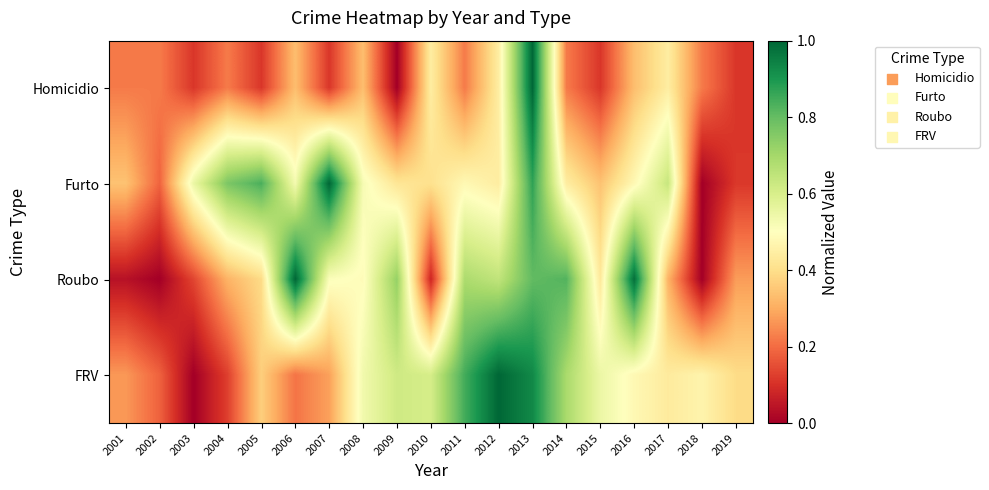

At which category is the sum across all series the highest?

2013